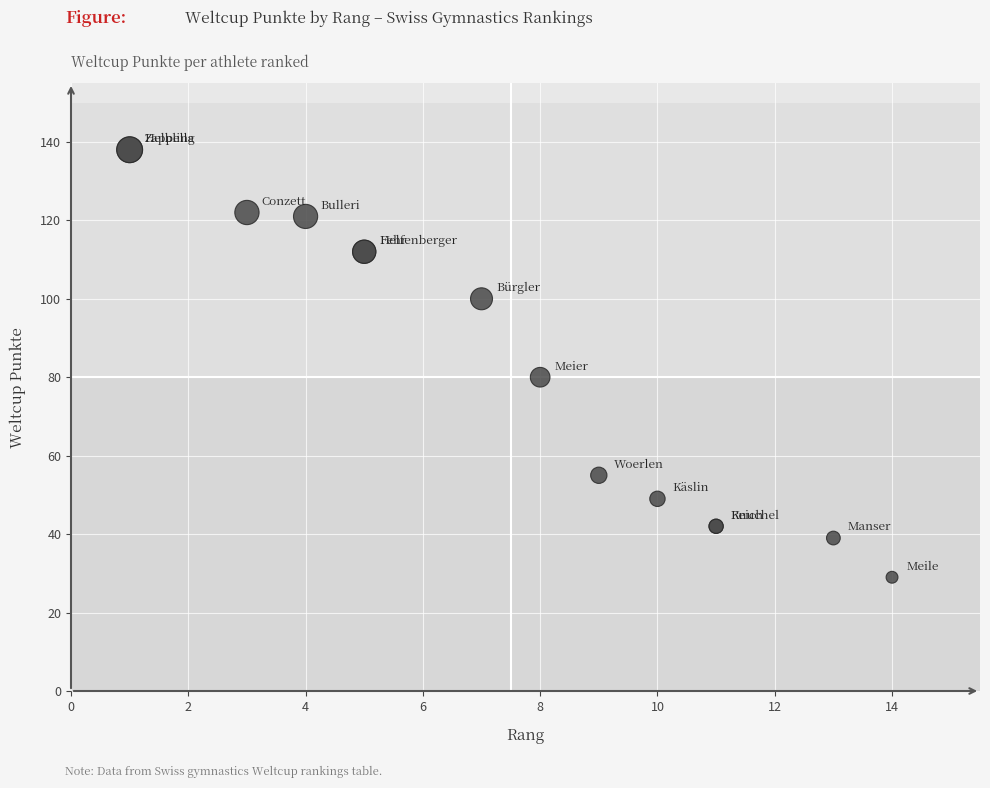

What Y value in the scatter plot is closest to 83?

80